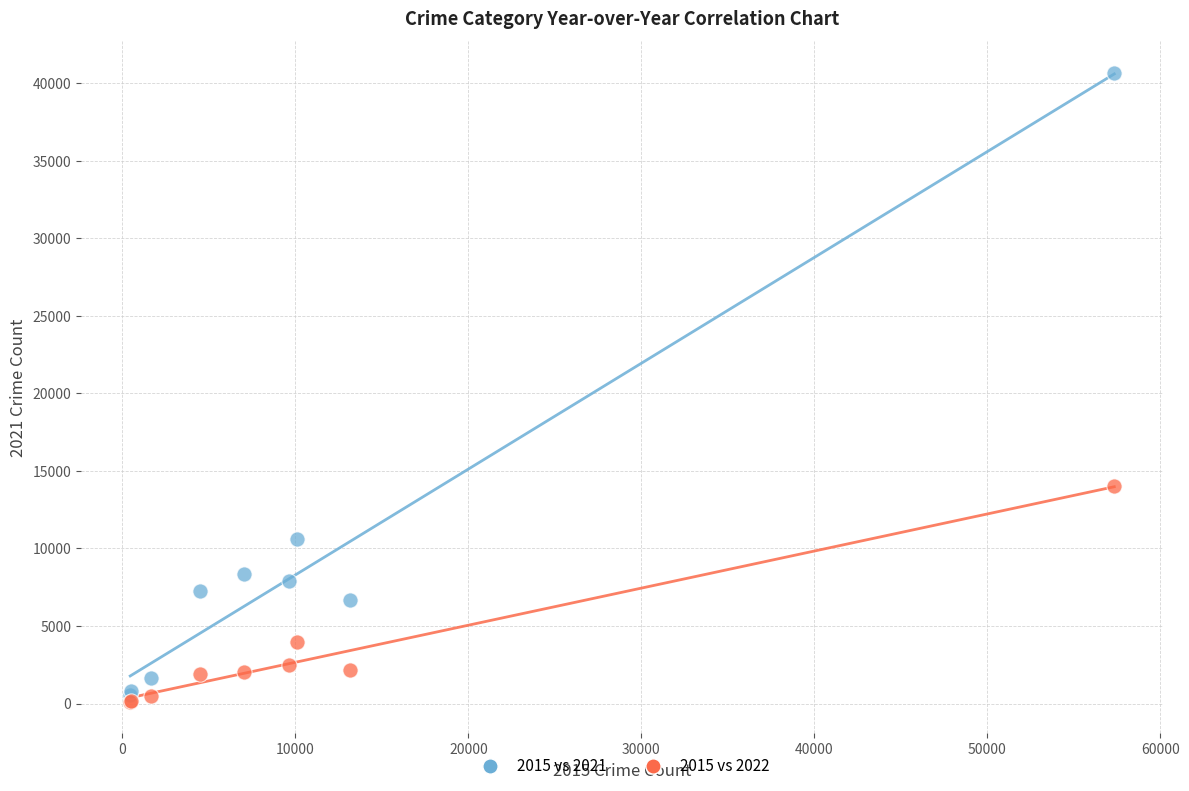

Which series reaches the minimum Y coordinate?

2015 vs 2022